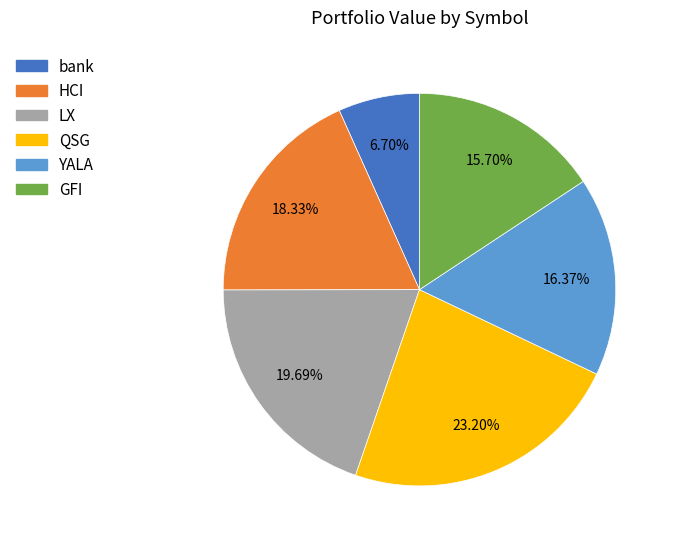

To the nearest percent, what is the combined percentage of YALA and HCI?

35%